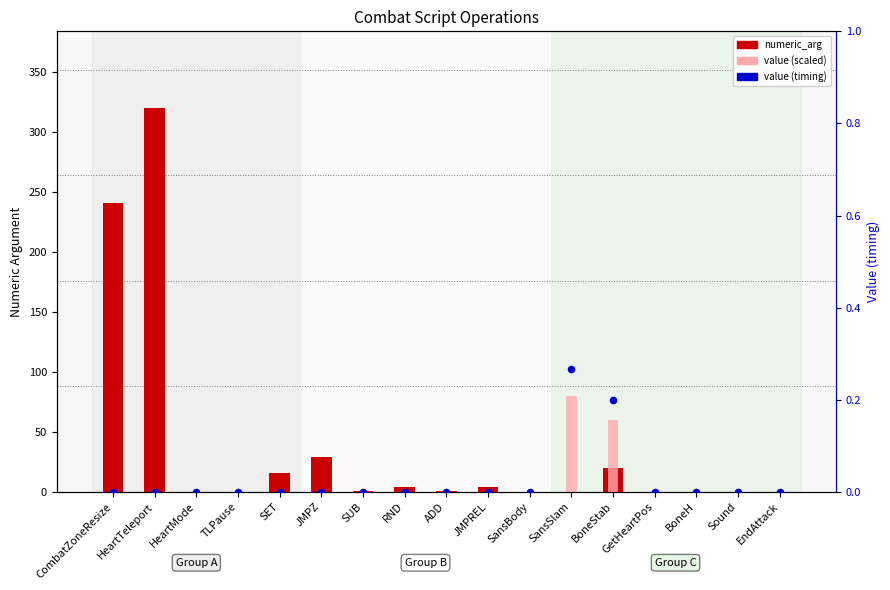

Which series reaches the maximum Y coordinate?

numeric_arg